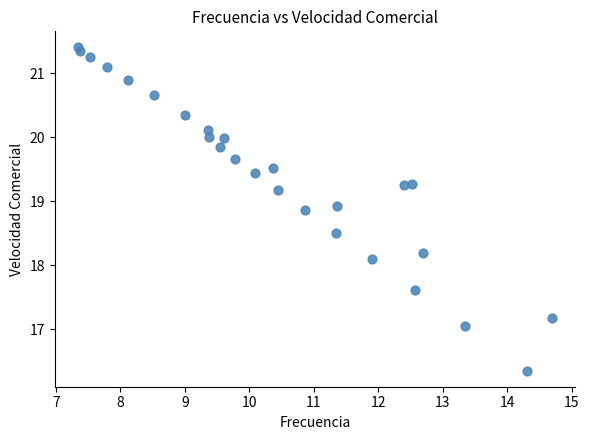

What Y value in the scatter plot is closest to 18?

18.1